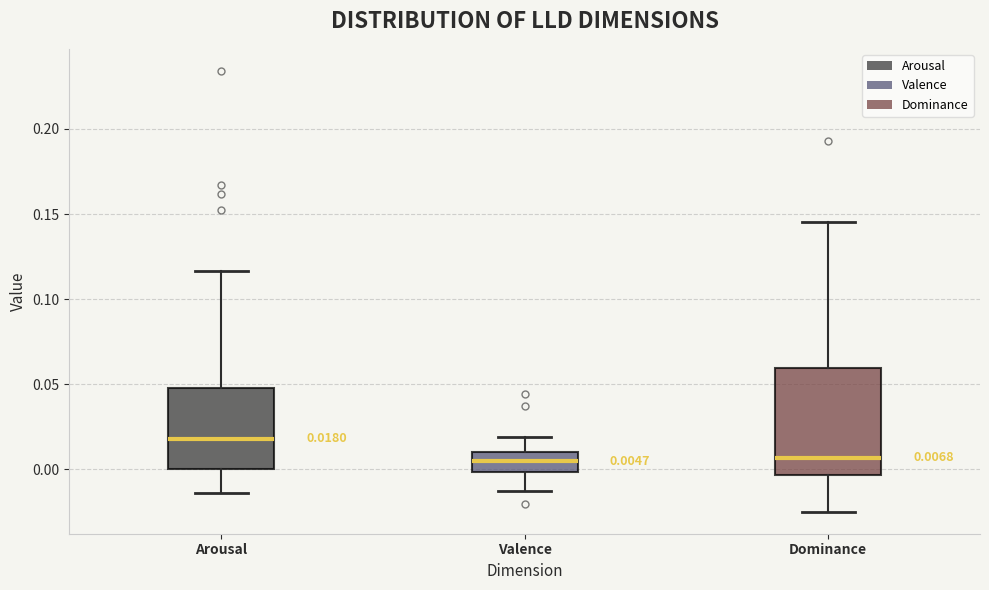

Which box is the tallest, from its lower edge to its upper edge?

Dominance